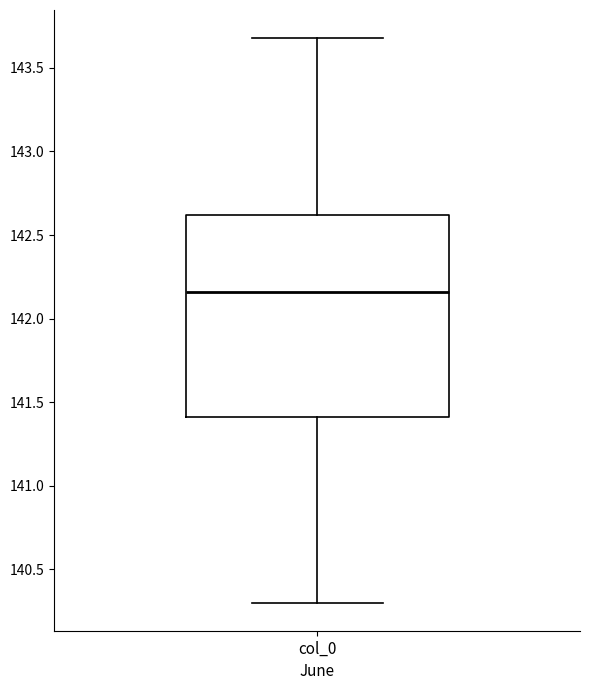

Read this box plot against the y-axis: the position of the median line, the range covered by the box, and the ends of both whiskers. The values are not printed on the chart, so give them approximately, as read against the axis.

median 142.15, box 141.40 to 142.60, whiskers 140.30 to 143.70